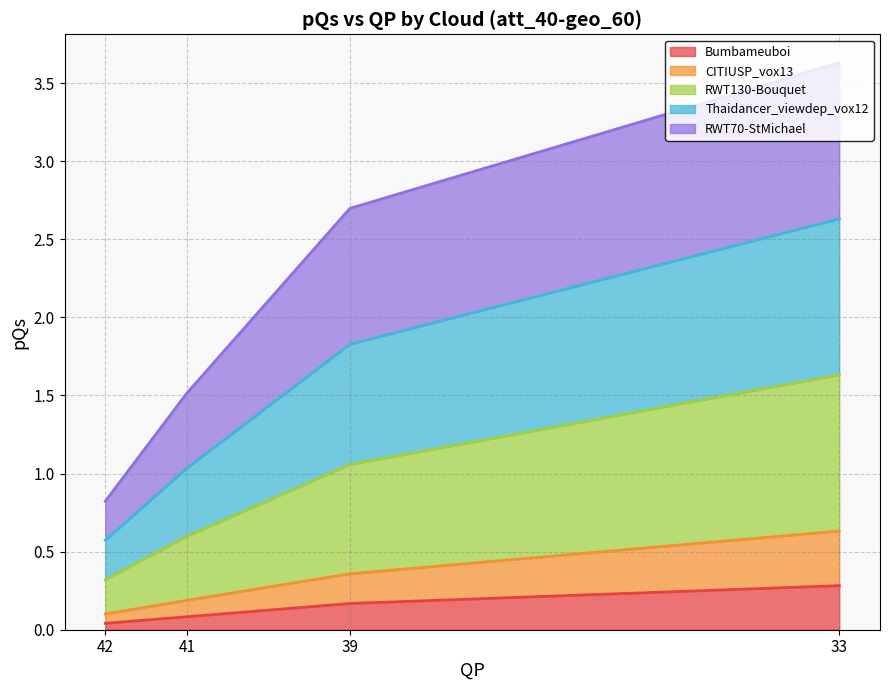

Where is Thaidancer_viewdep_vox12 nearest to the value 0?

42